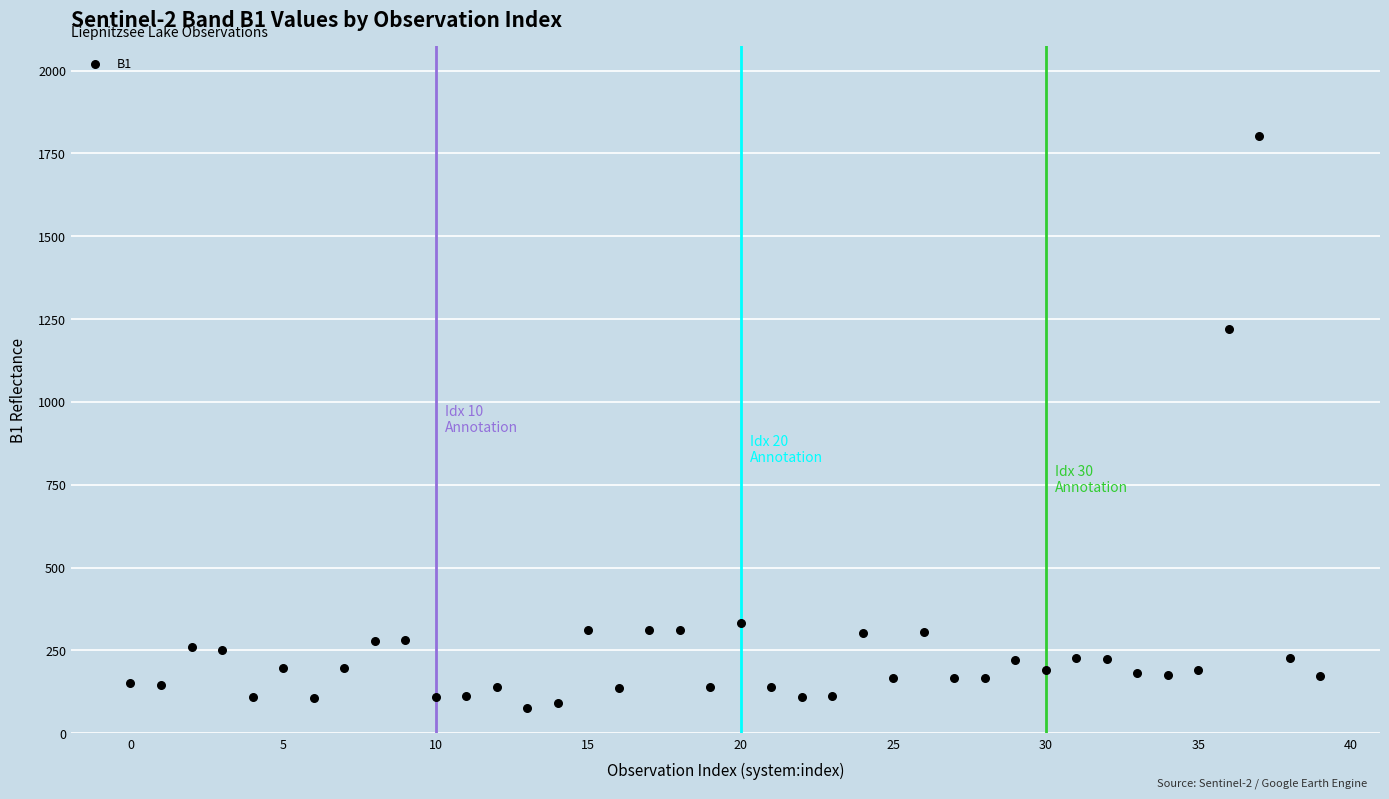

What Y value in the scatter plot is closest to 940?

1220